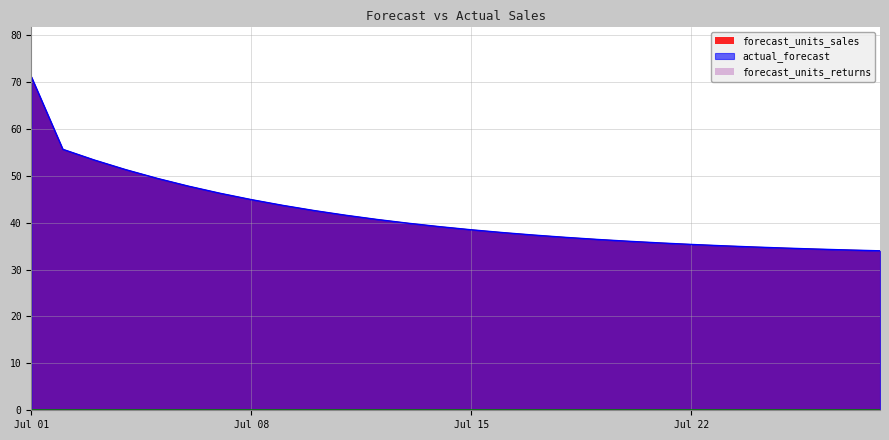

Reading left to right, what are all the values shown in this chart?

forecast_units_sales: 71.1	55.6	53.4	51.3	49.4	47.8	46.3	44.9	43.7	42.6	41.6	40.7	39.9	39.1	38.5	37.9	37.3	36.9	36.4	36.0	35.7	35.4	35.1	34.8	34.6	34.4	34.2	34.0
actual_forecast: 71.0	55.6	53.3	51.3	49.4	47.8	46.3	44.9	43.7	42.6	41.6	40.7	39.9	39.1	38.5	37.9	37.3	36.9	36.4	36.0	35.7	35.4	35.1	34.8	34.6	34.4	34.2	34.0